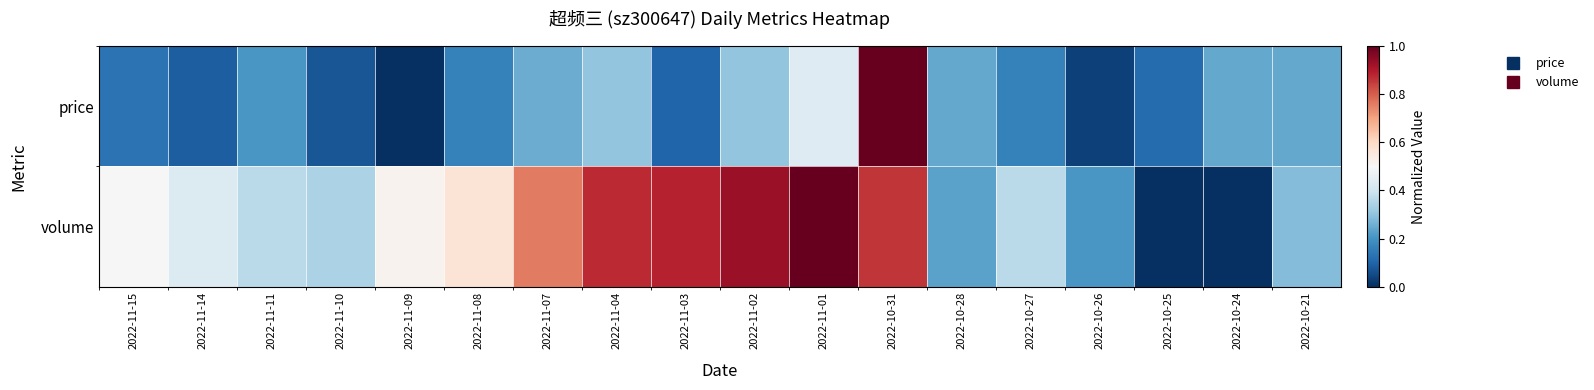

Which has a higher value, 2022-10-31 or 2022-11-11?

2022-10-31